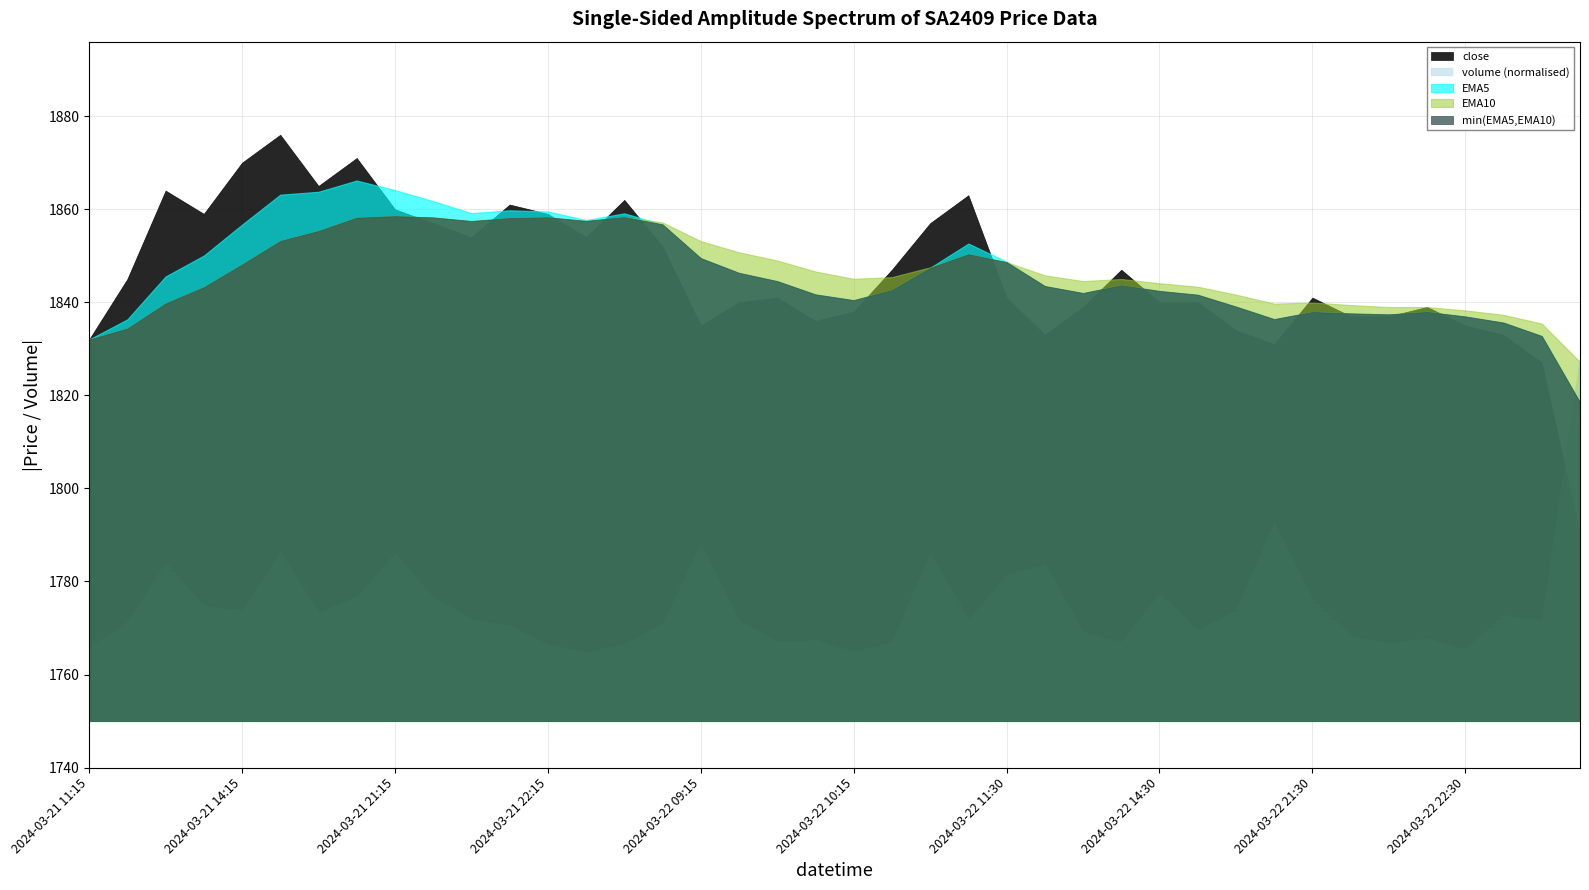

What is the average value of the volume series?

26273.2